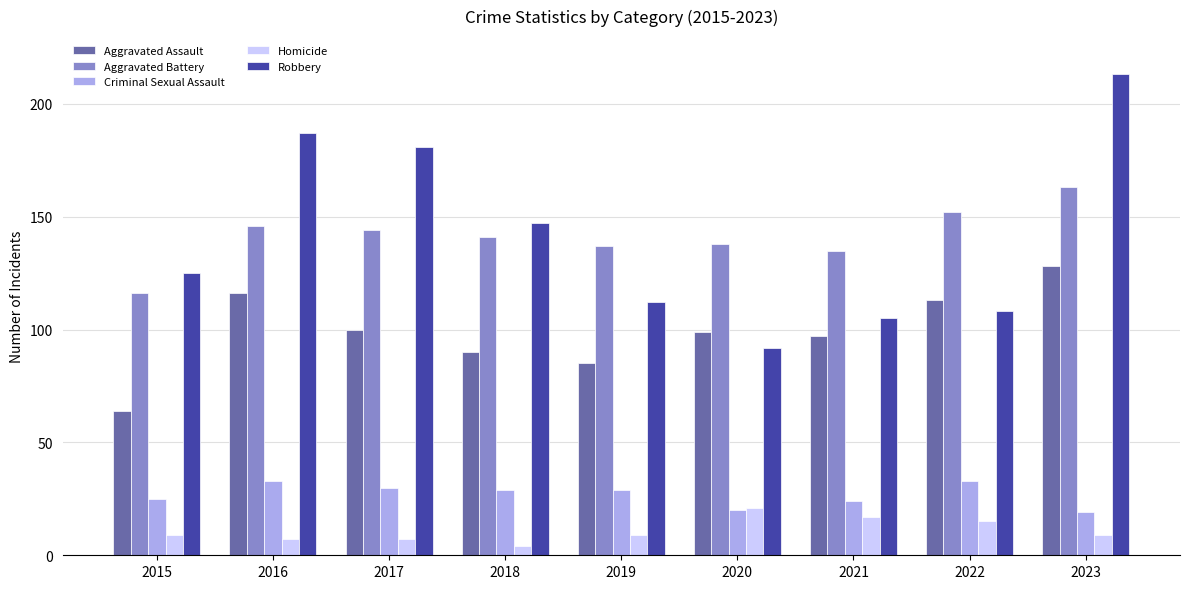

What is the value of the Robbery bar at the 1st from the left?

125